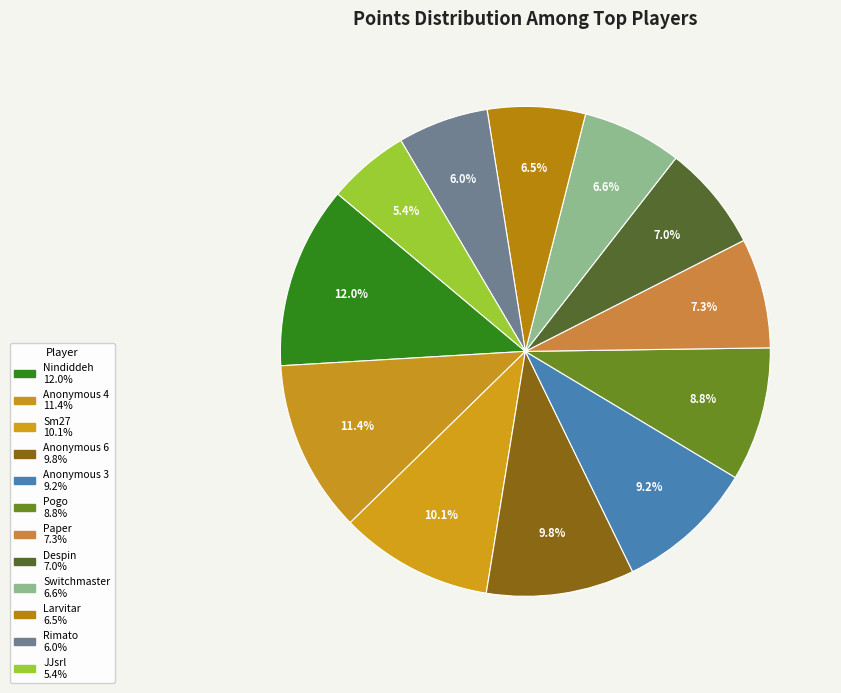

To the nearest percent, what portion does Paper represent?

7%